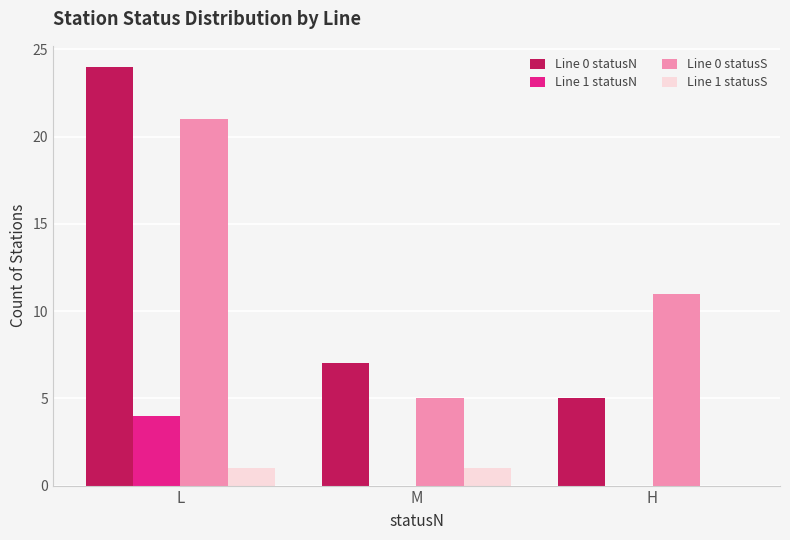

Between L and H, which series saw the biggest shift?

Line 0 statusN